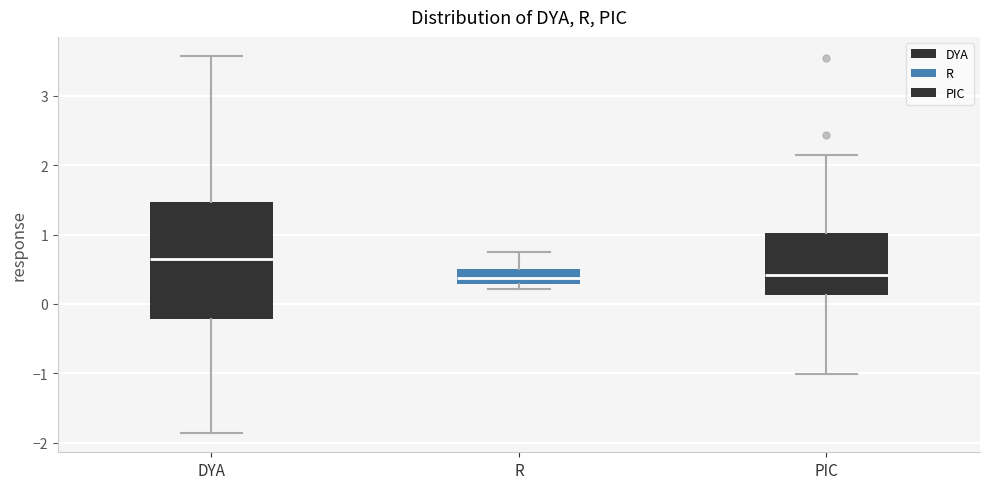

Reading left to right, transcribe this box plot: for each box, give where its median line is, the range the box spans, and where its two whiskers end, as read against the y-axis. The values are not printed on the chart, so give them approximately, as read against the axis.

DYA: median 0.7, box -0.2 to 1.5, whiskers -1.9 to 3.6
R: median 0.4, box 0.3 to 0.5, whiskers 0.2 to 0.8
PIC: median 0.4, box 0.1 to 1.0, whiskers -1.0 to 2.1